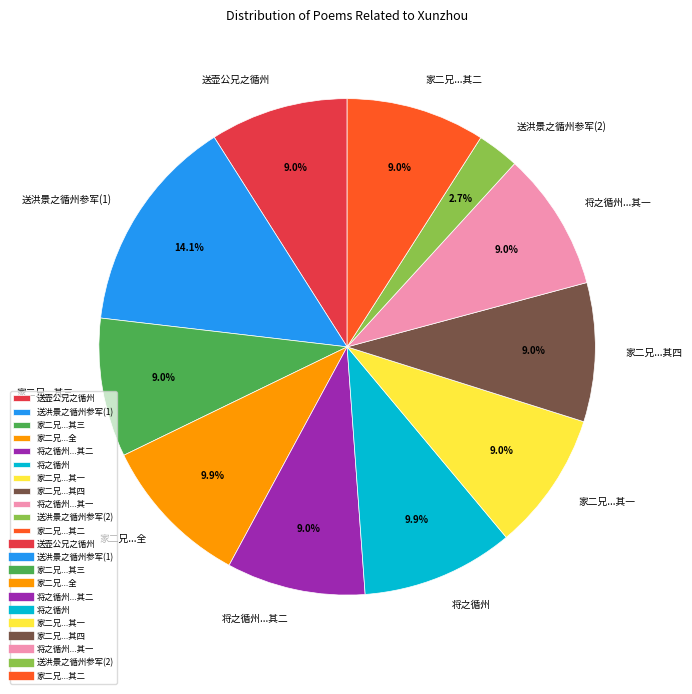

Is there any slice that represents more than half of the pie?

No